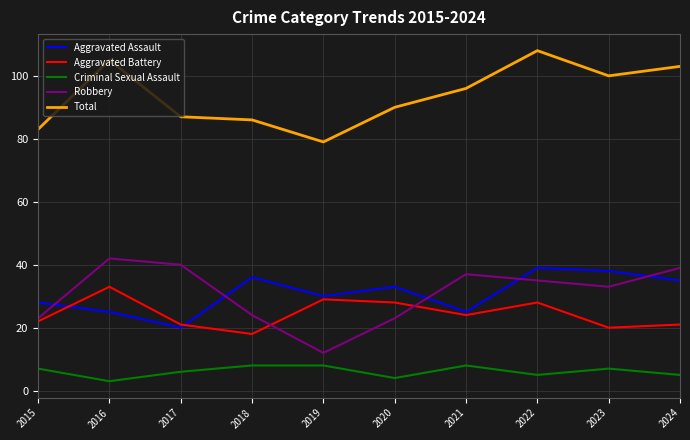

Is it true that Total equals 108 at 2022?

True